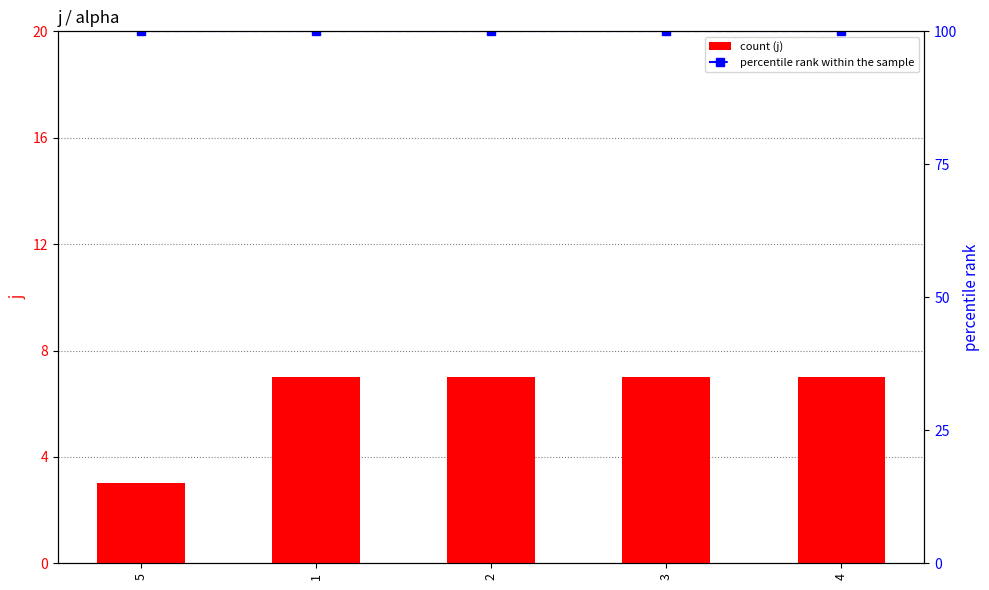

Reading right to left, what are all the values shown in this chart?

j: 4=7	3=7	2=7	1=7	5=3
percentile rank within the sample: 4=100	3=100	2=100	1=100	5=100